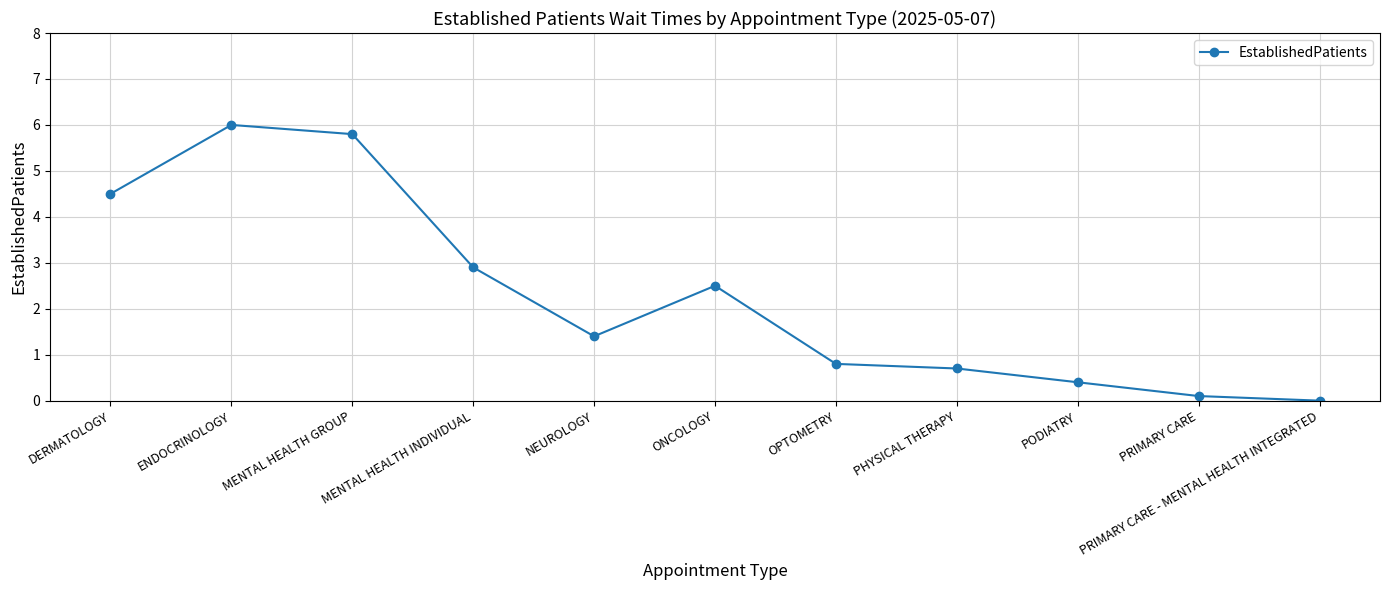

Does the chart display data point markers on the line(s)?

Yes